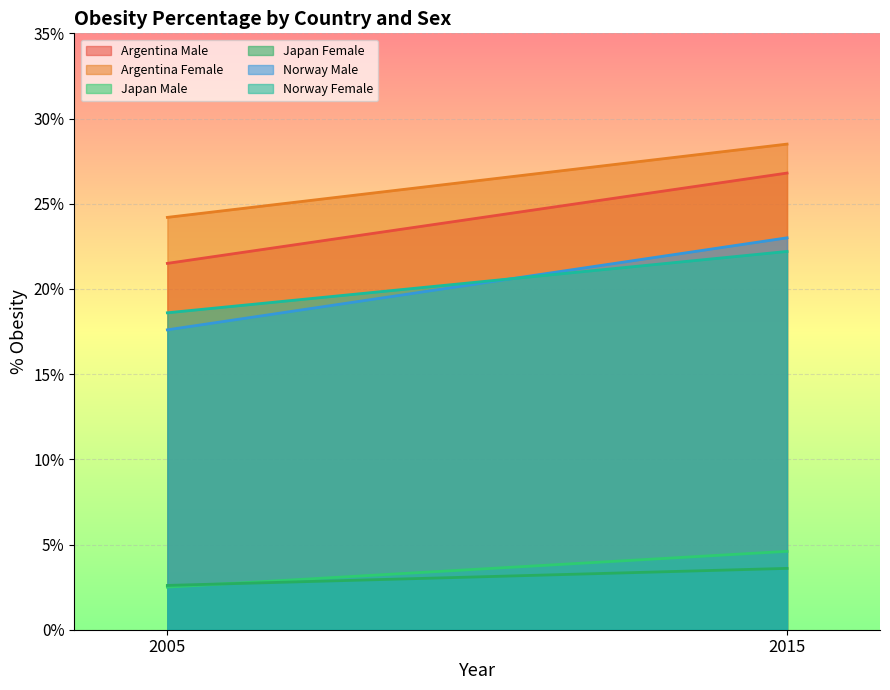

At which category is the sum across all series the highest?

2015